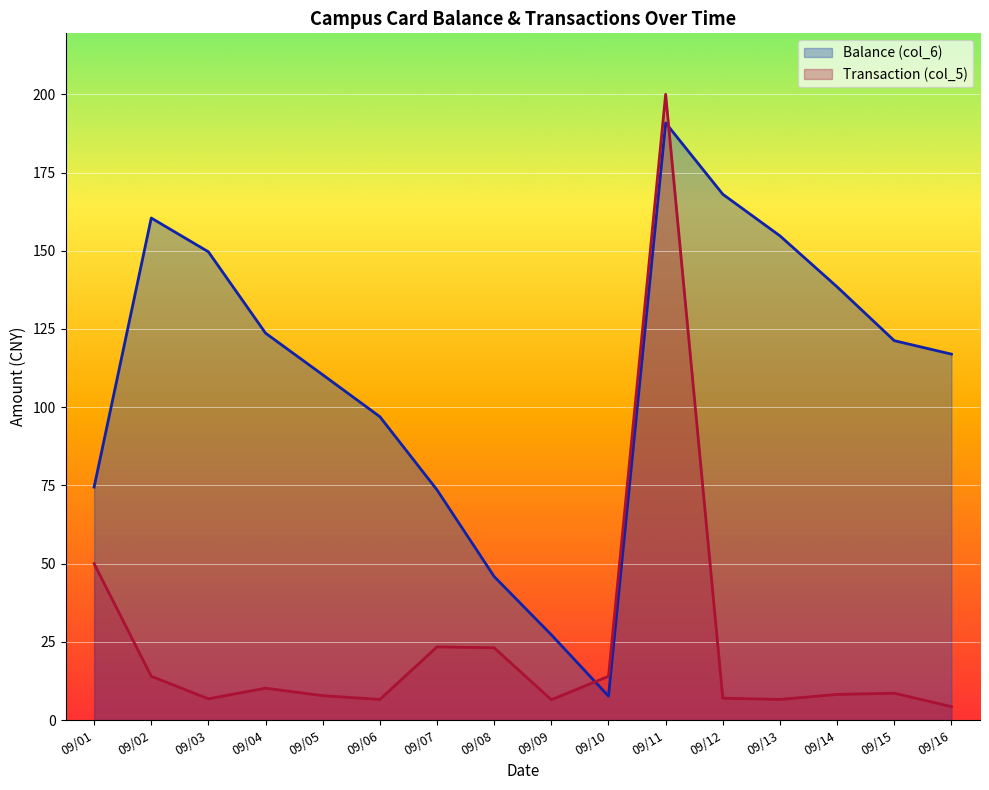

List the series in order of their overall mean, highest first.

Balance (col_6), Transaction (col_5)